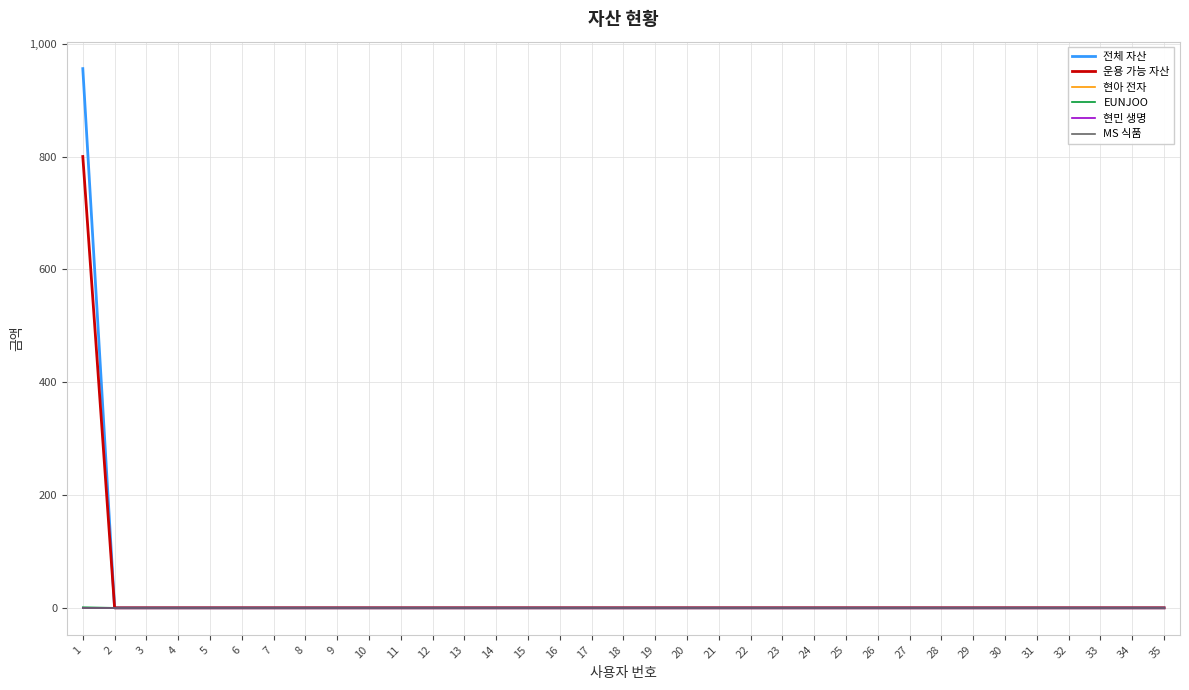

Which label corresponds to the largest value in the chart?

1